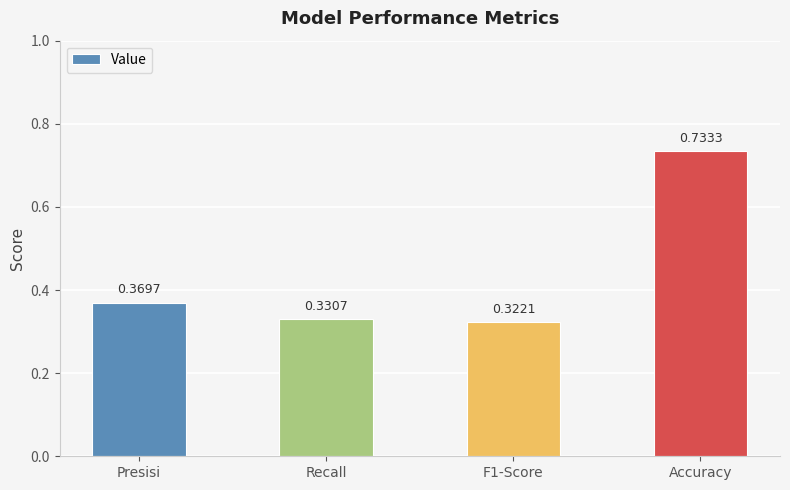

Which has a higher value, Accuracy or F1-Score?

Accuracy